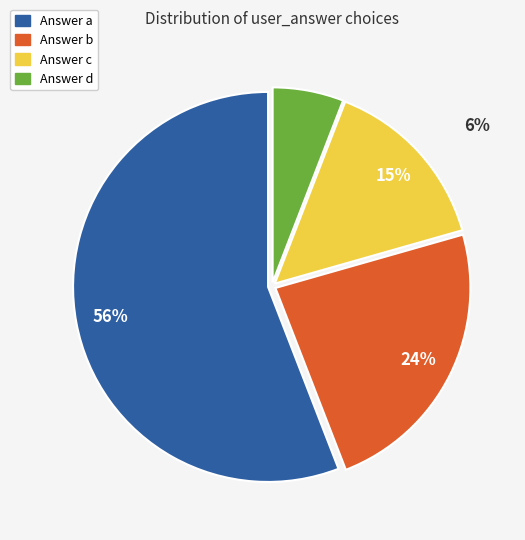

How many segments does this pie chart have?

4